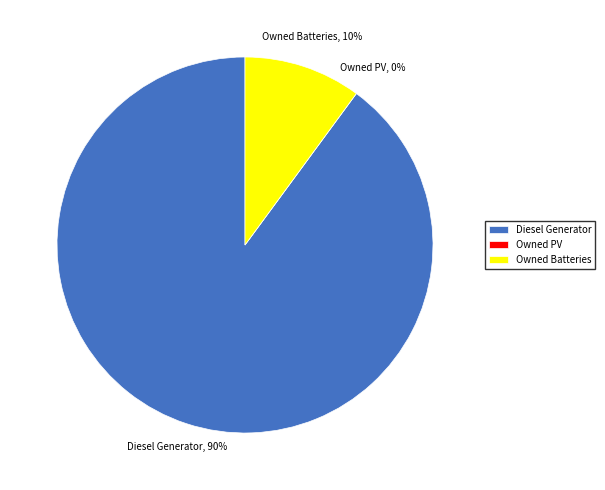

Count the number of slices in the pie.

3